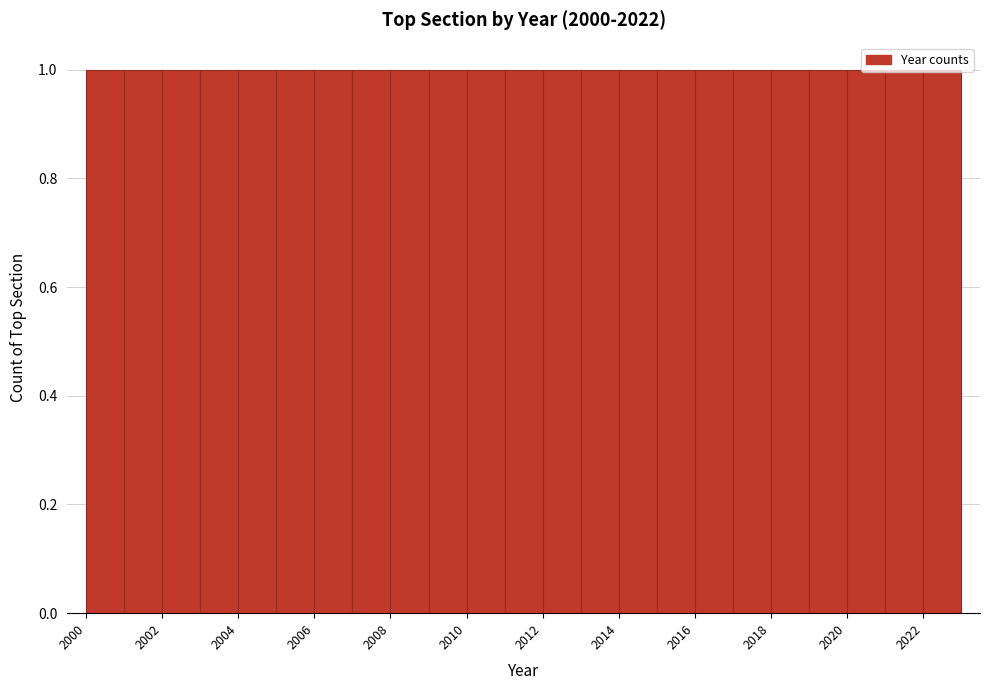

Reading left to right, list every bar in this chart as the range it spans on the x-axis followed by its height. The values are not printed on the chart, so give them approximately, as read against the axis.

2000 to 2001: 1
2001 to 2002: 1
2002 to 2003: 1
2003 to 2004: 1
2004 to 2005: 1
2005 to 2006: 1
2006 to 2007: 1
2007 to 2008: 1
2008 to 2009: 1
2009 to 2010: 1
2010 to 2011: 1
2011 to 2012: 1
2012 to 2013: 1
2013 to 2014: 1
2014 to 2015: 1
2015 to 2016: 1
2016 to 2017: 1
2017 to 2018: 1
2018 to 2019: 1
2019 to 2020: 1
2020 to 2021: 1
2021 to 2022: 1
2022 to 2023: 1